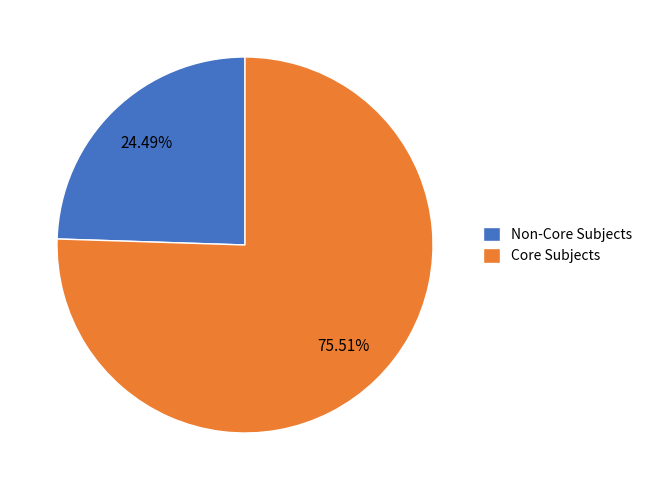

Approximately how many times larger is the value at Core Subjects compared to Non-Core Subjects?

3.1